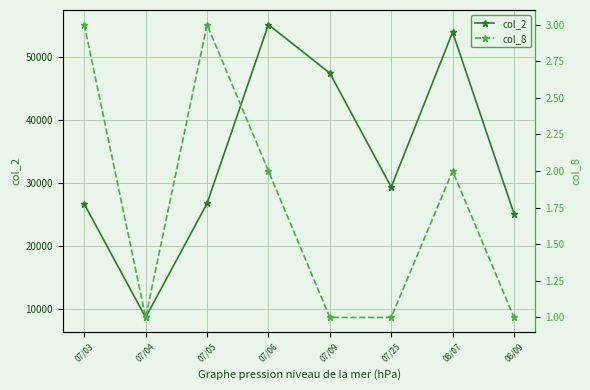

Does the chart display data point markers on the line(s)?

Yes